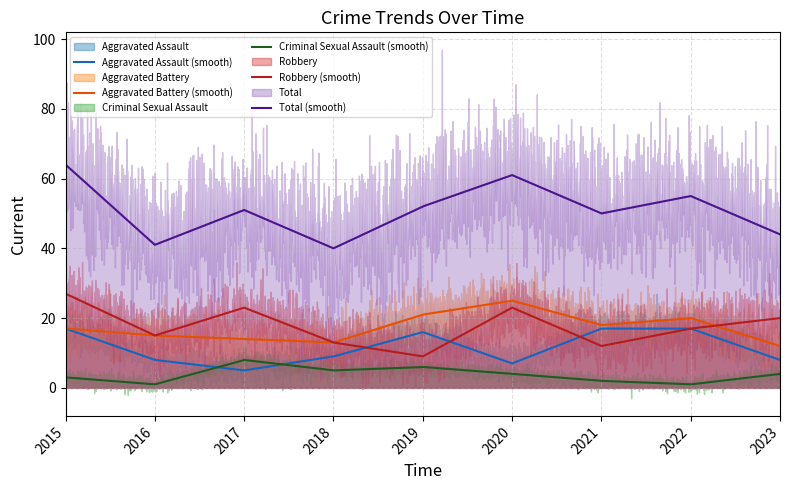

How many interior local peaks does the Total series have?

3